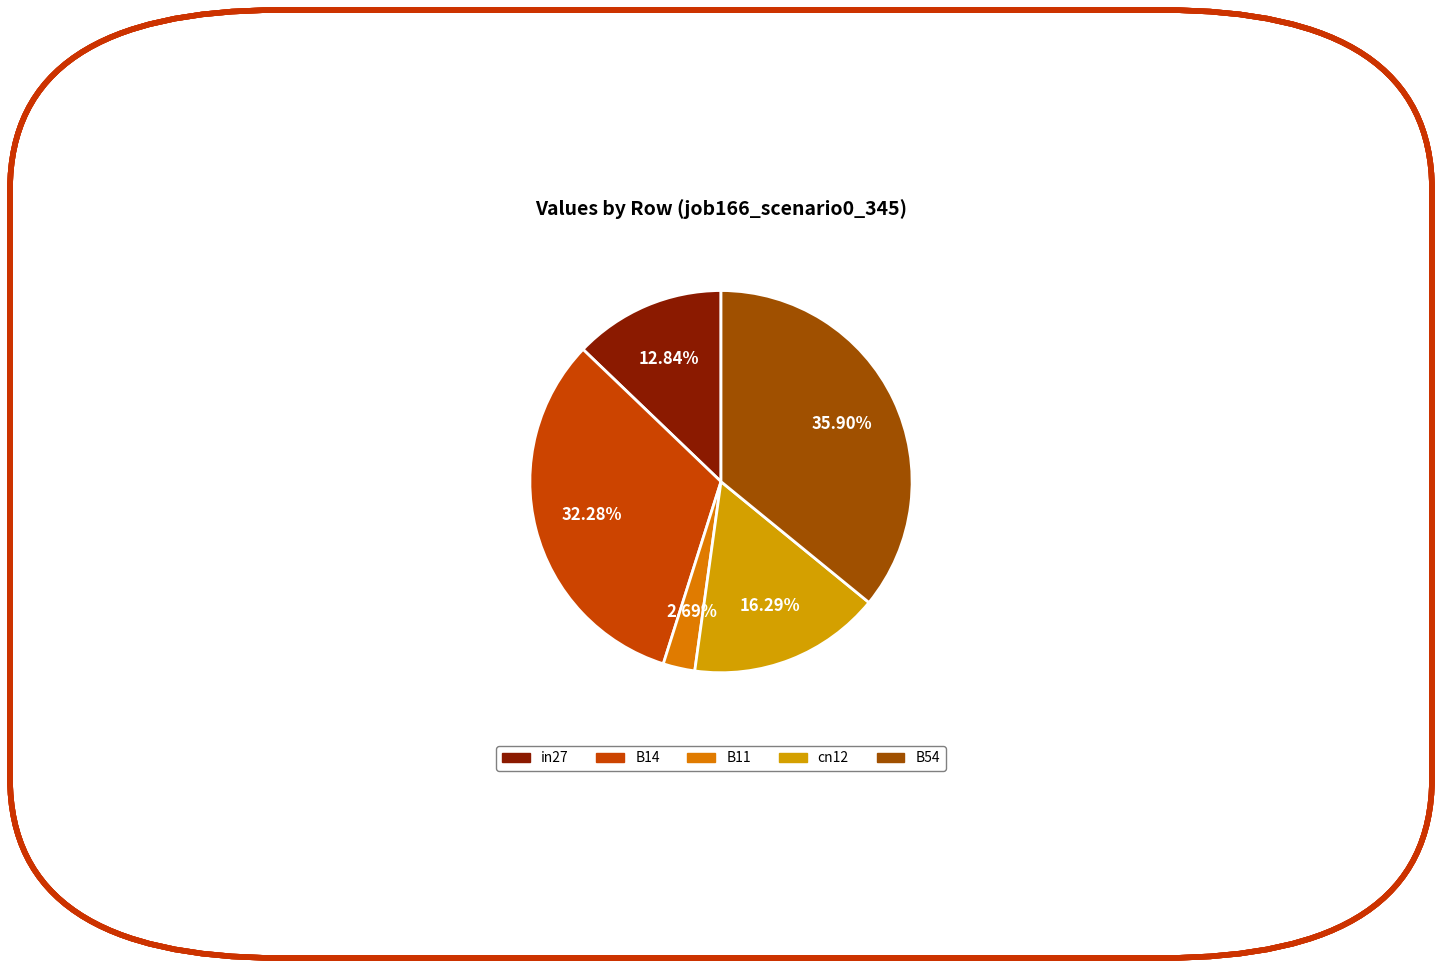

What percentage do cn12 and B11 together represent?

19.0%